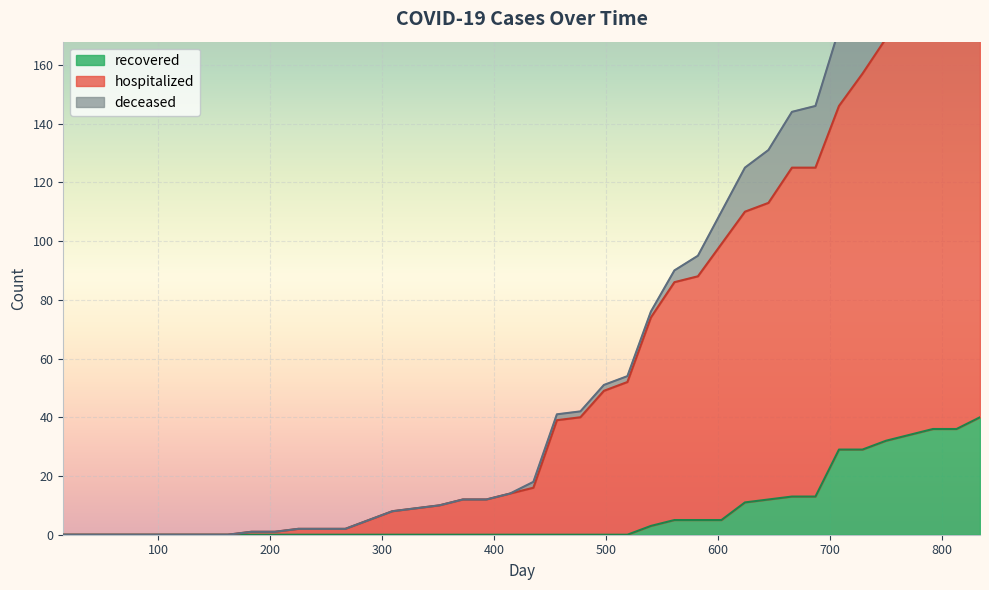

List the labels in order of recovered value, largest first.

834, 792, 813, 771, 750, 708, 729, 666, 687, 645, 624, 561, 582, 603, 540, 15, 36, 57, 78, 99, 120, 141, 162, 183, 204, 225, 246, 267, 288, 309, 330, 351, 372, 393, 414, 435, 456, 477, 498, 519